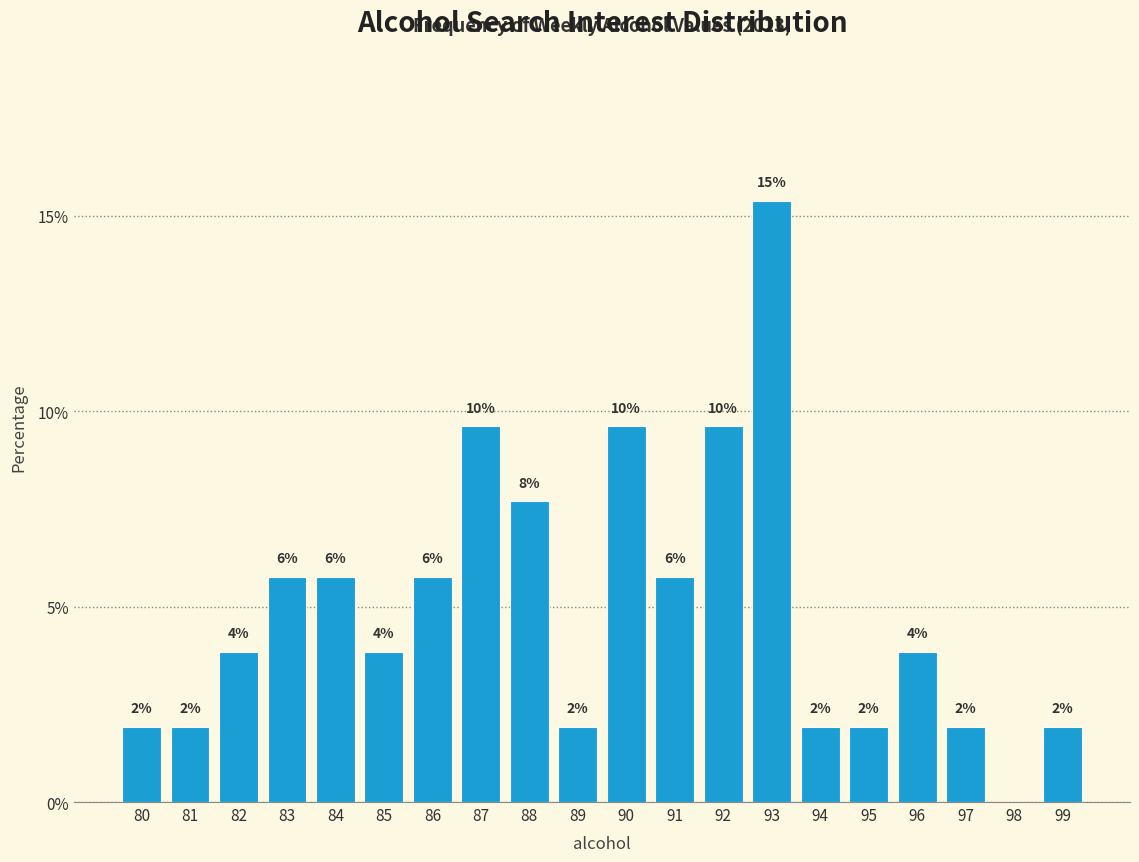

Are the bars horizontal?

No